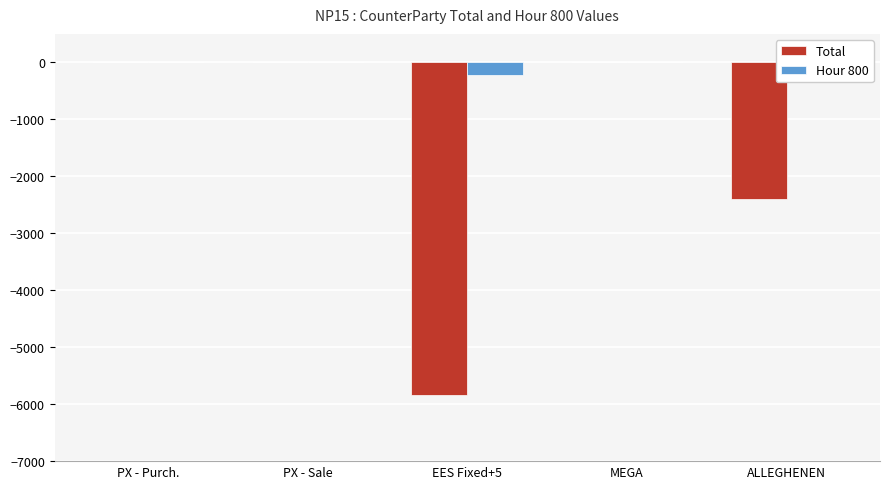

Which series has the largest total across all categories?

Hour 800